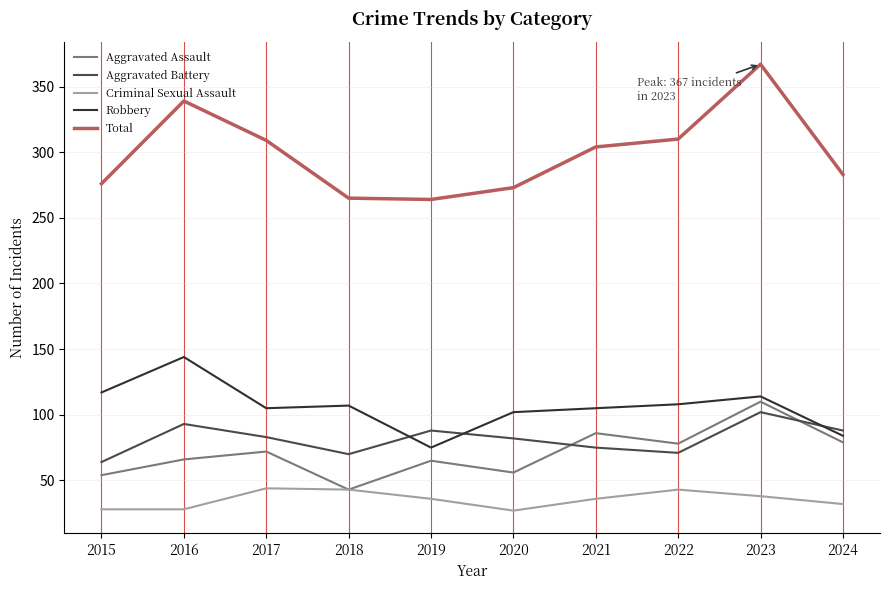

What is the difference between the second highest and second lowest values in the Robbery series?

33